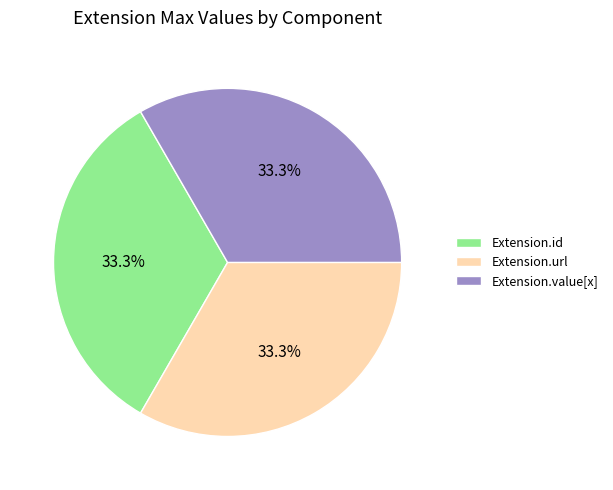

Does Extension.url account for over 50% of the chart?

No